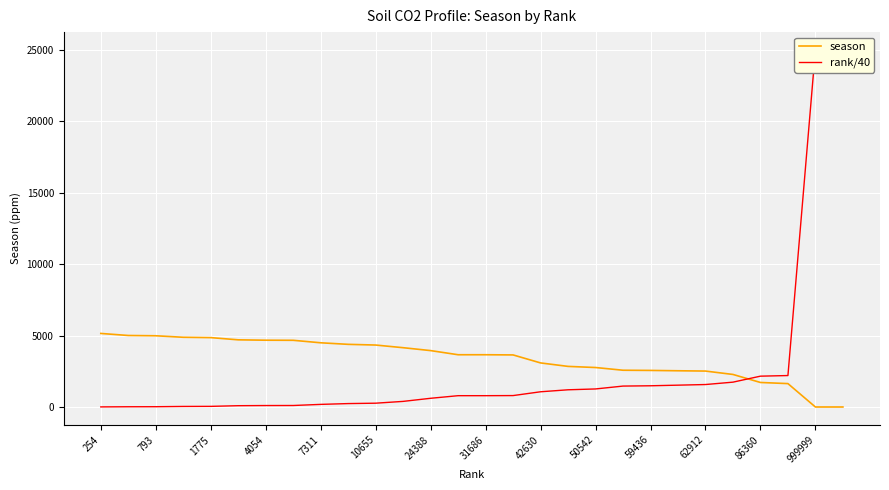

Reading left to right, extract all data points from this chart.

season: 5150.0	5007.0	4987.0	4882.0	4858.0	4703.0	4677.0	4670.0	4496.0	4387.0	4338.0	4152.0	3949.0	3659.0	3659.0	3646.0	3086.0	2843.0	2764.0	2574.0	2561.0	2537.0	2516.0	2279.0	1717.0	1638.0	0.0	0.0
rank/40: 6.3	17.2	19.8	38.8	44.4	90.8	101.3	104.4	182.8	239.4	266.4	392.7	609.7	791.9	792.1	799.5	1065.8	1204.8	1263.5	1464.7	1485.9	1528.8	1572.8	1739.5	2159.0	2202.1	25000.0	25000.0